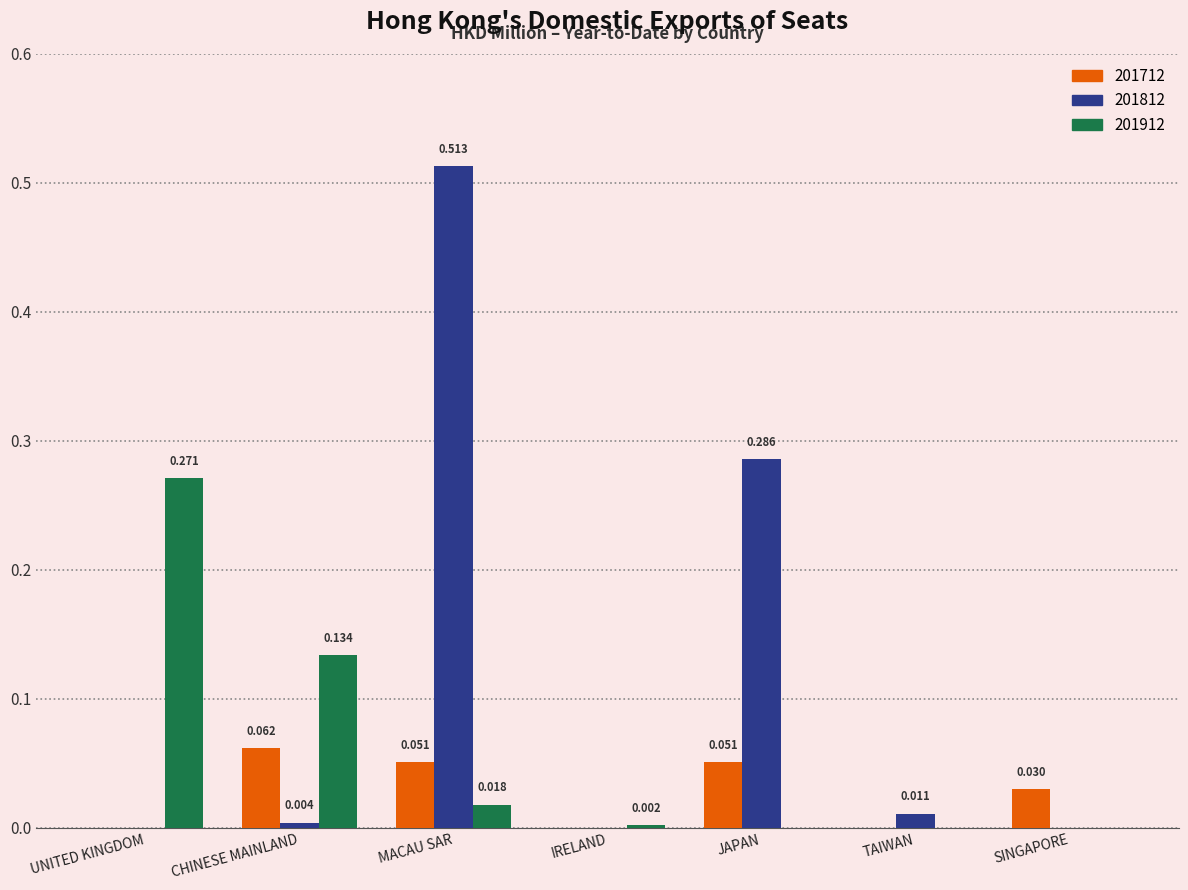

At which category is the sum across all series the highest?

MACAU SAR